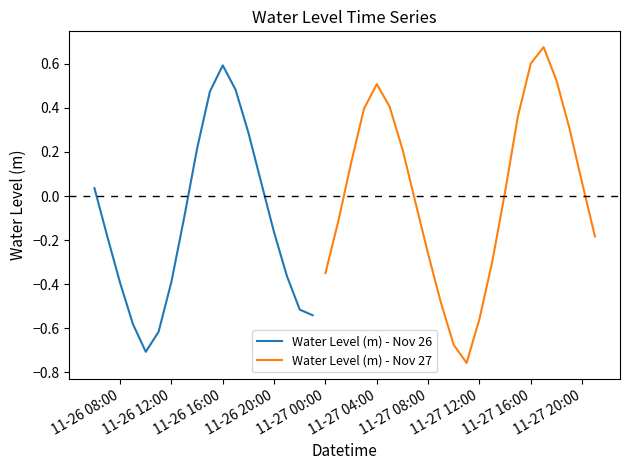

What is the change in value from 2024-11-26 21:00 to 2024-11-26 23:00?

-0.2